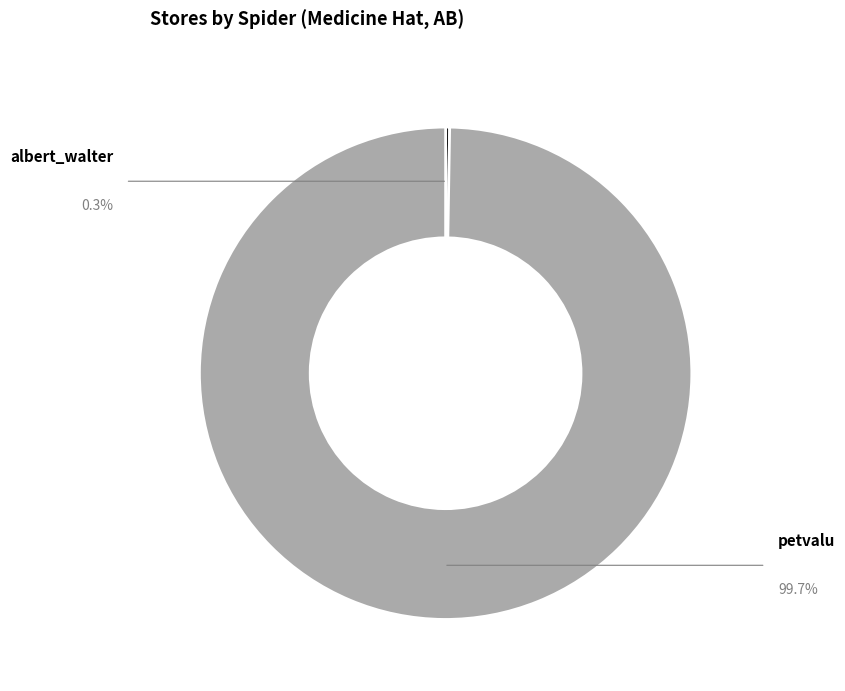

What is the ratio of the value at petvalu to the value at albert_walter?

380.0